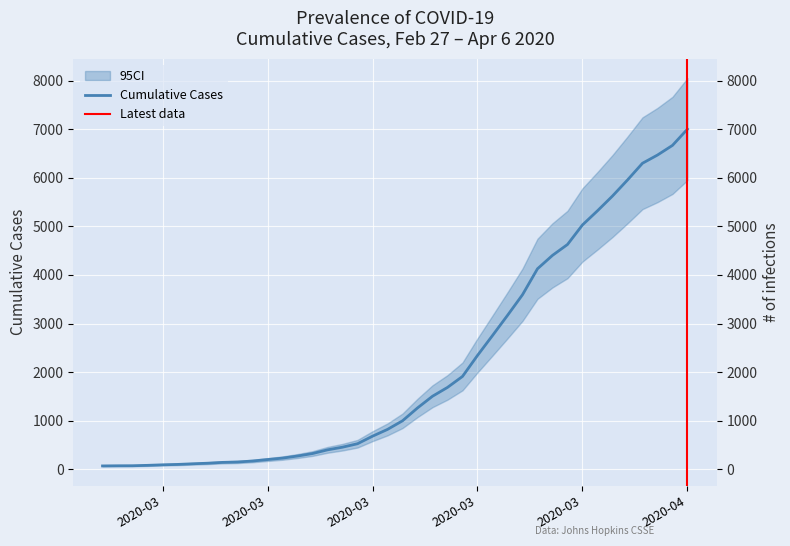

The value at 2020-03-10 is 228. True or false?

True